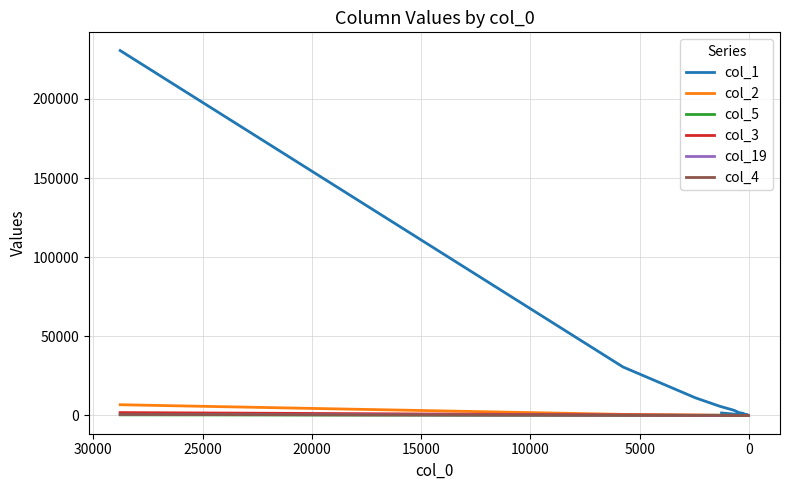

In col_1, how many points are higher than both neighbors (excluding endpoints)?

2